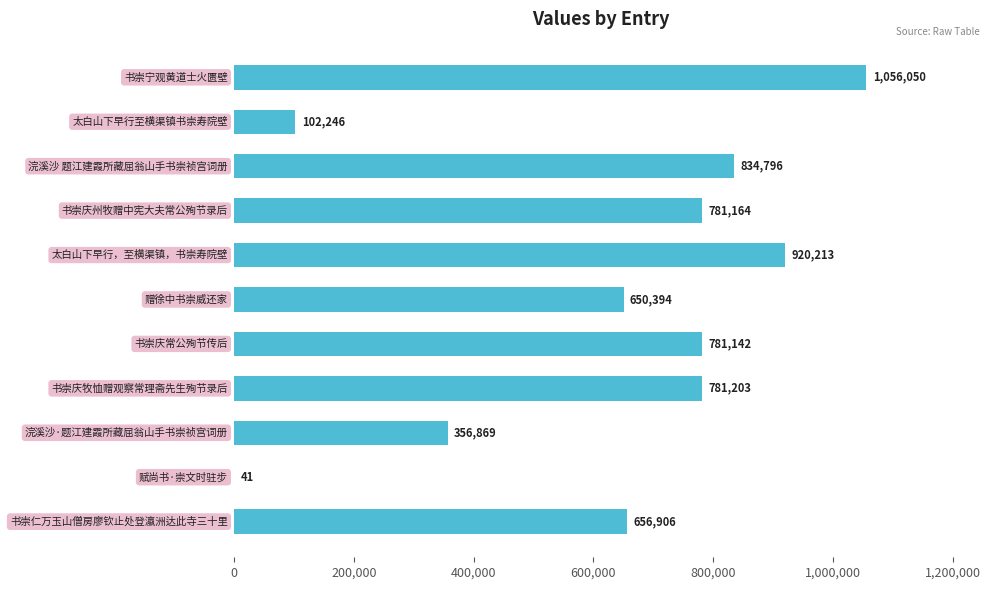

What is the sum of all values?

6921024